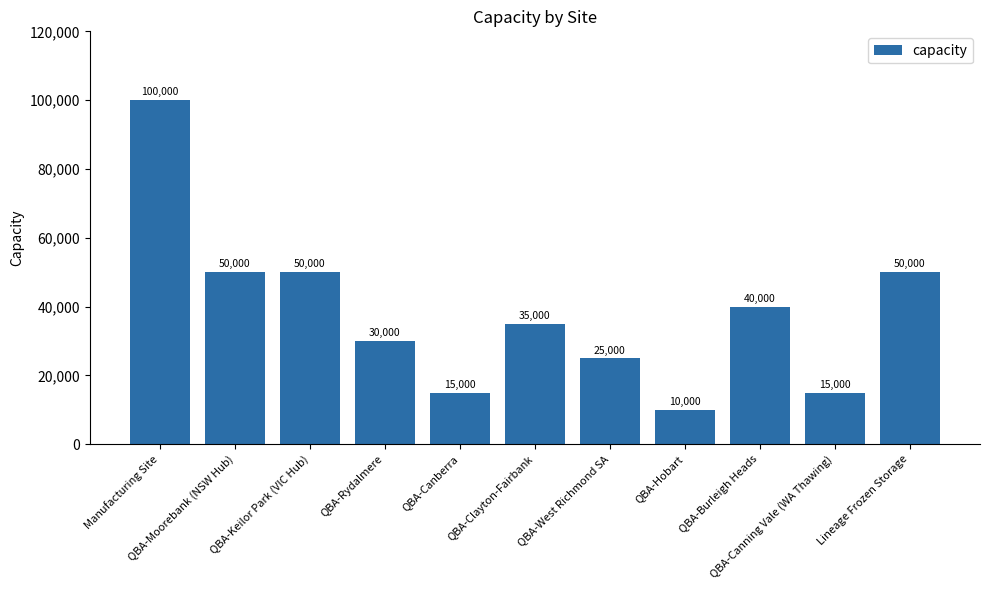

What is the smallest value displayed?

10000